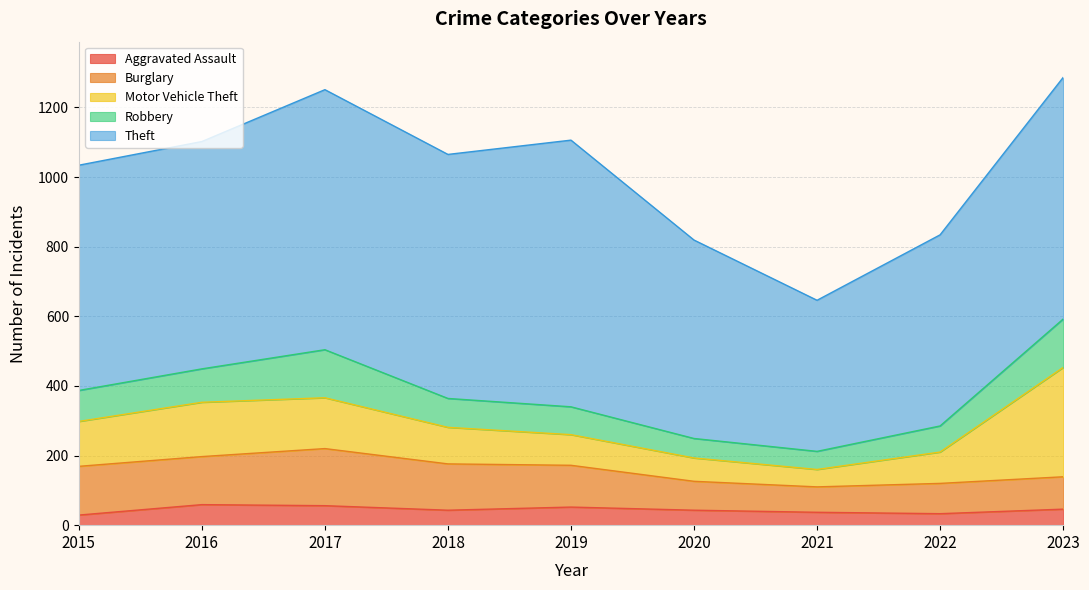

Reading right to left, extract all data points from this chart.

Aggravated Assault: 46	33	37	43	52	43	56	59	29
Burglary: 93	87	73	83	120	133	164	138	140
Motor Vehicle Theft: 314	90	50	67	88	105	146	156	129
Robbery: 139	75	52	56	80	83	138	96	89
Theft: 694	549	434	570	766	701	747	653	647